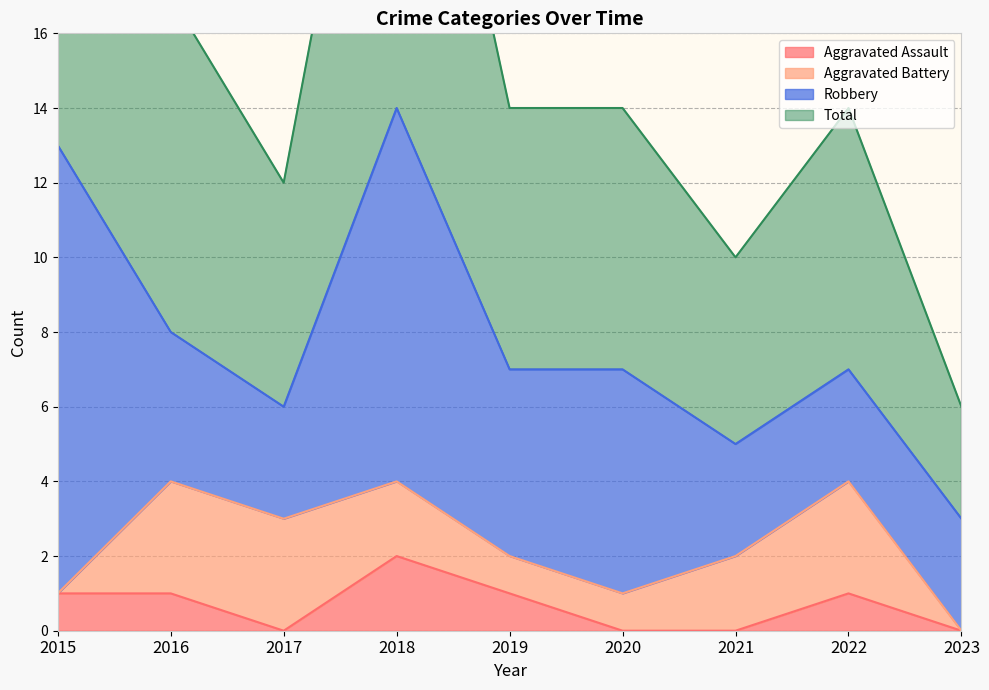

Does the chart have visible grid lines?

Yes